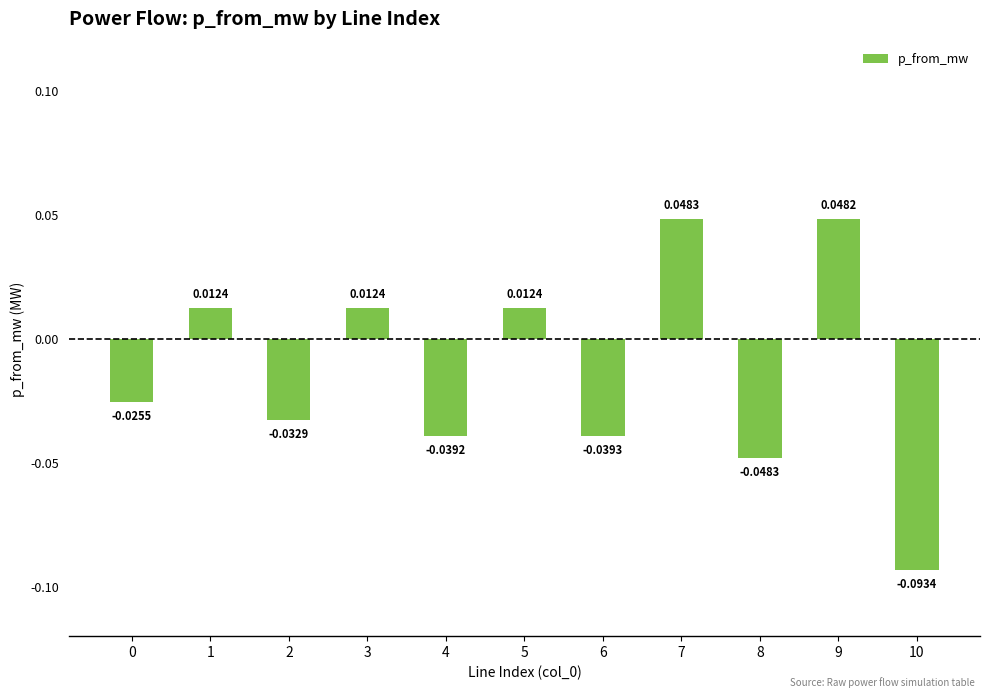

Between 3 and 0, which is larger?

3